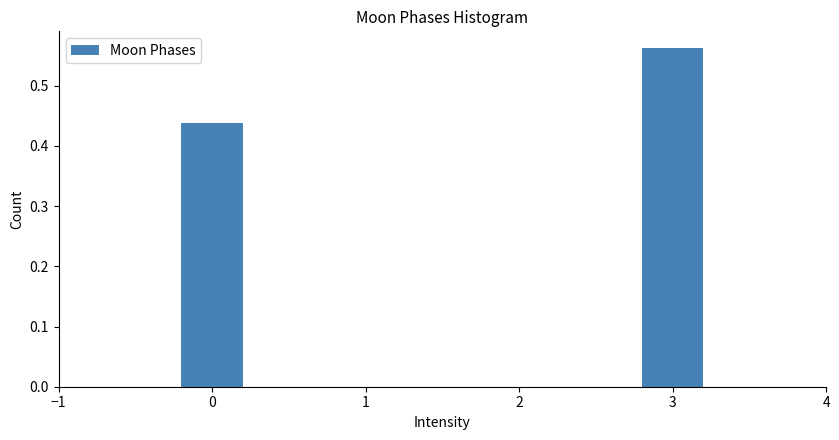

List the labels in order of value, largest first.

3, 0